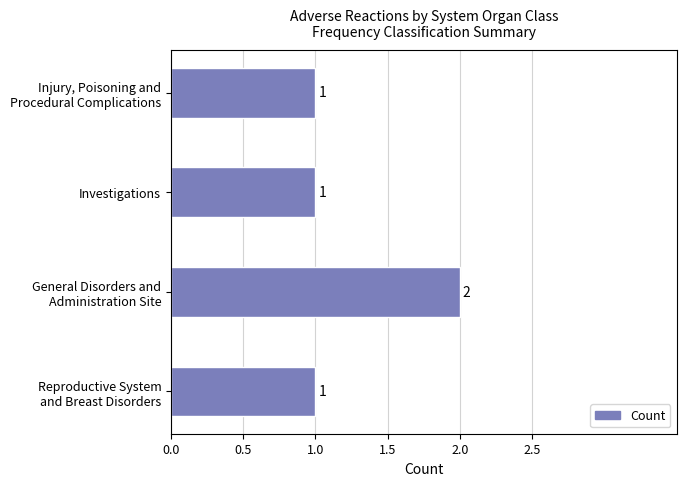

How many values are between 1 and 2?

4